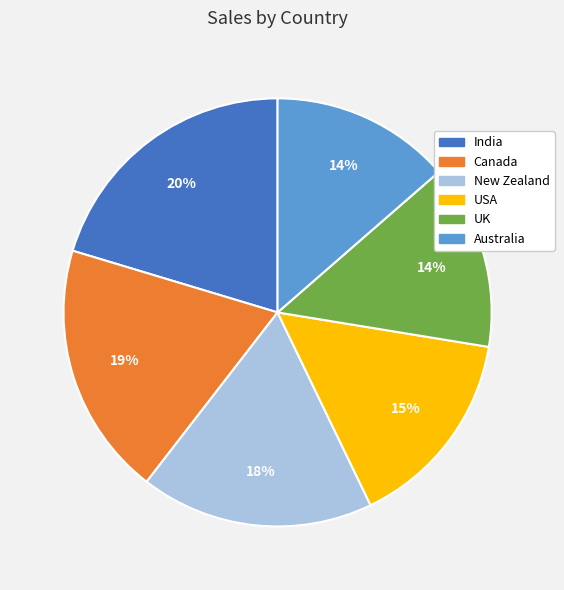

Is there a majority slice in this chart?

No